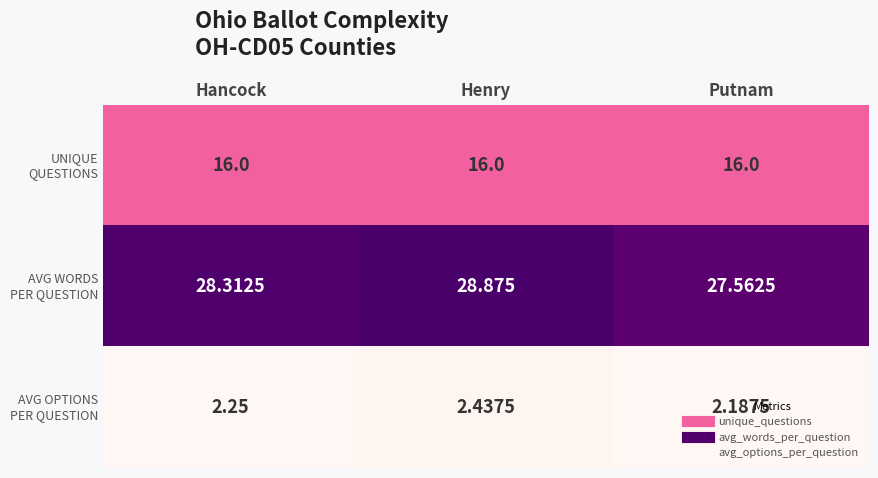

What is the total value across all series at Hancock?

46.6